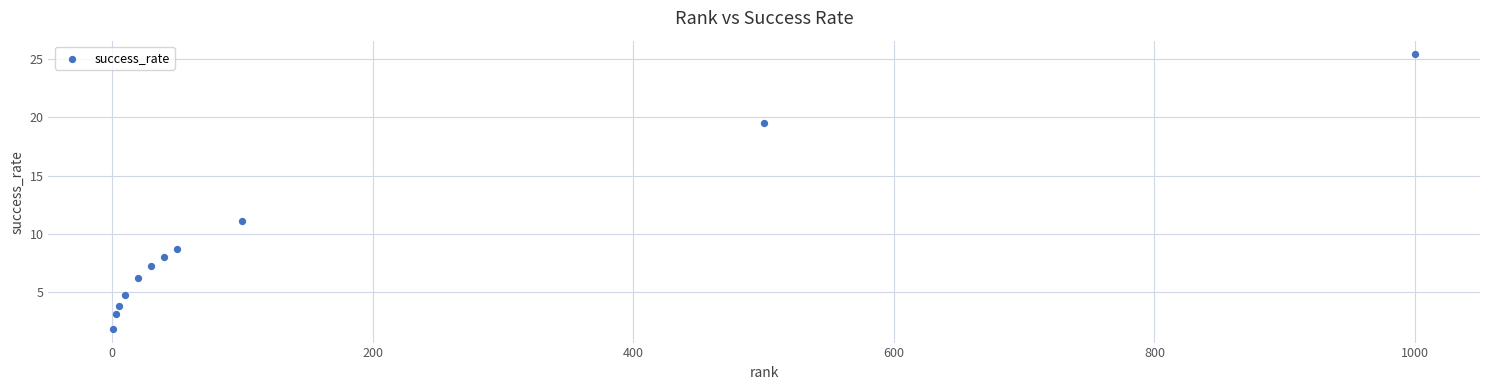

What is the range of Y values (max minus min)?

23.5